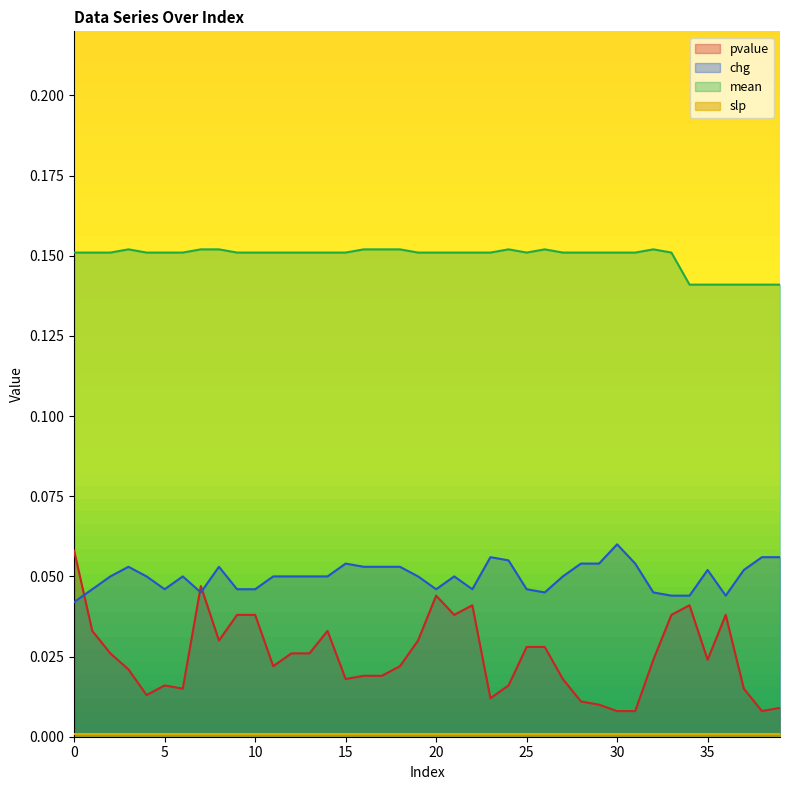

Rank the categories by pvalue value from highest to lowest.

0, 7, 20, 22, 34, 9, 10, 21, 33, 36, 1, 14, 8, 19, 25, 26, 2, 12, 13, 32, 35, 11, 18, 3, 16, 17, 15, 27, 5, 24, 6, 37, 4, 23, 28, 29, 39, 30, 31, 38